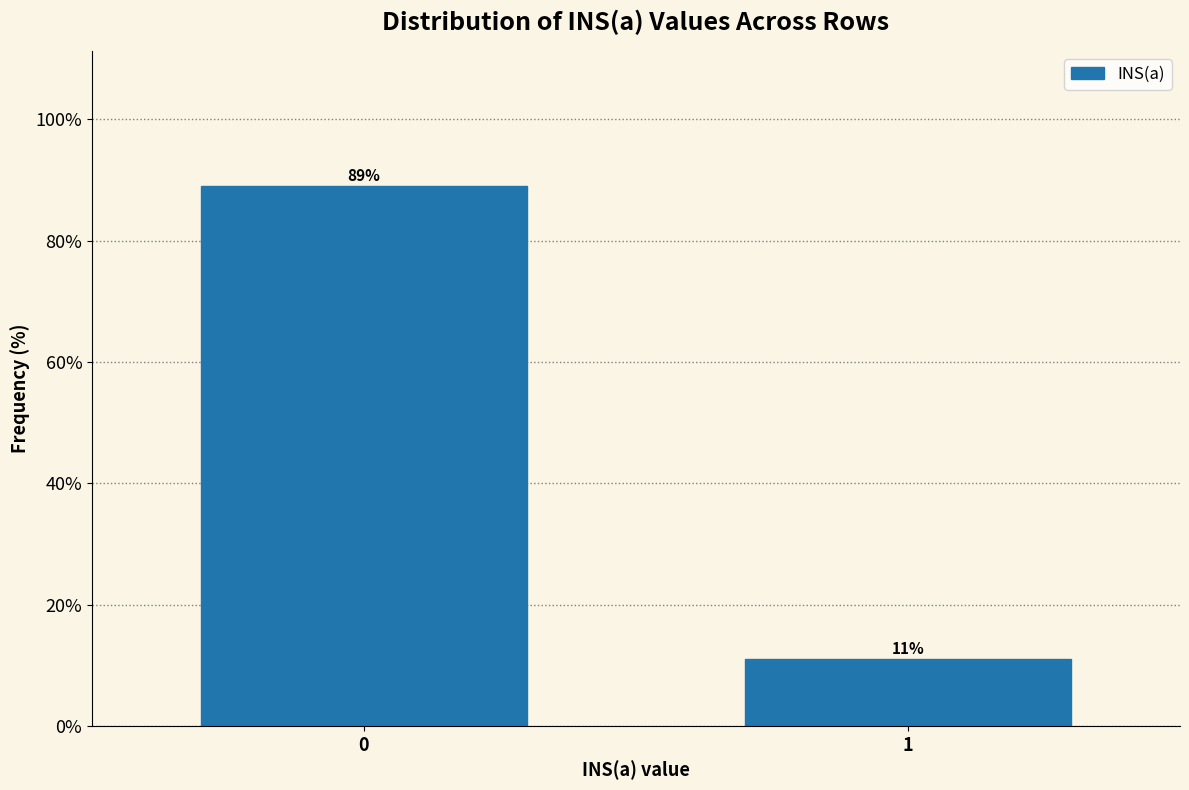

Reading right to left, list all the values displayed in this chart.

1=11.0	0=89.0